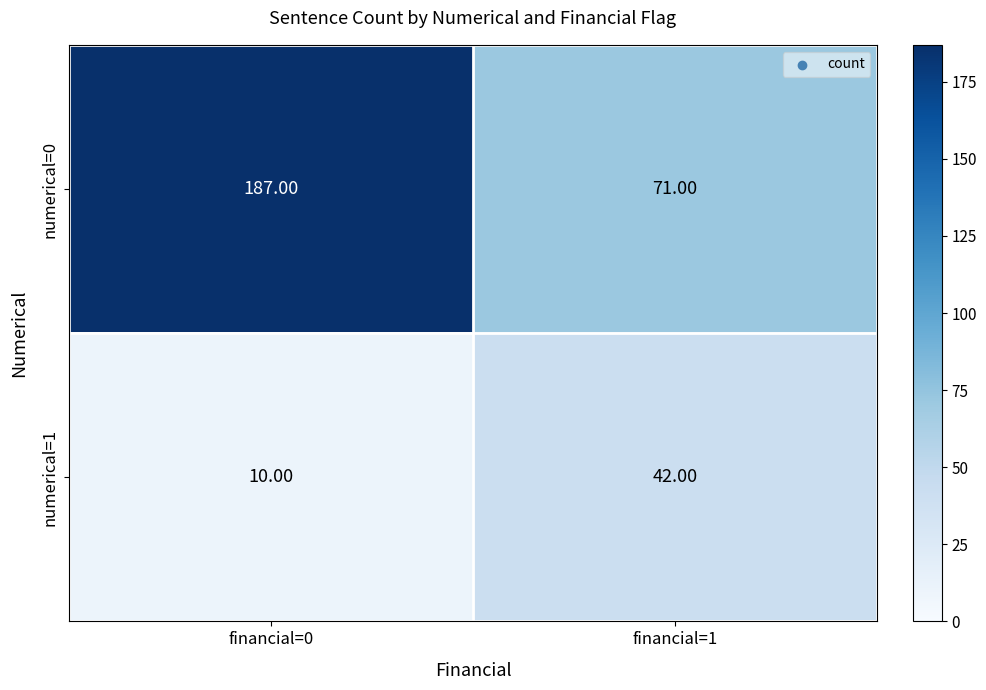

Which series has the largest range (max minus min)?

numerical=0